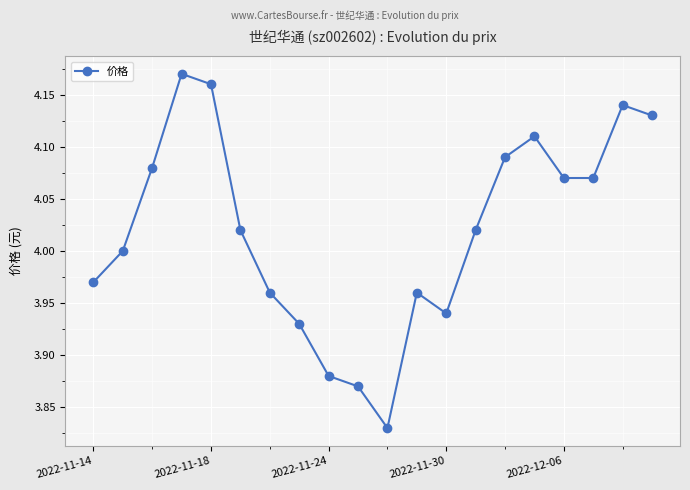

What is the difference between the maximum and minimum values?

0.3